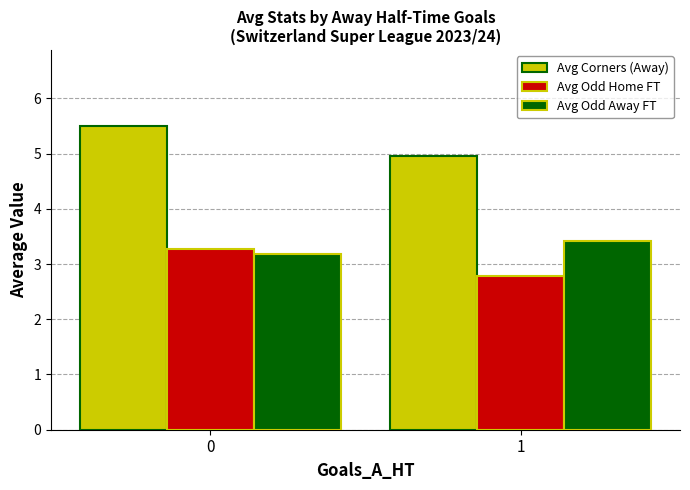

How many bars are there in total?

6